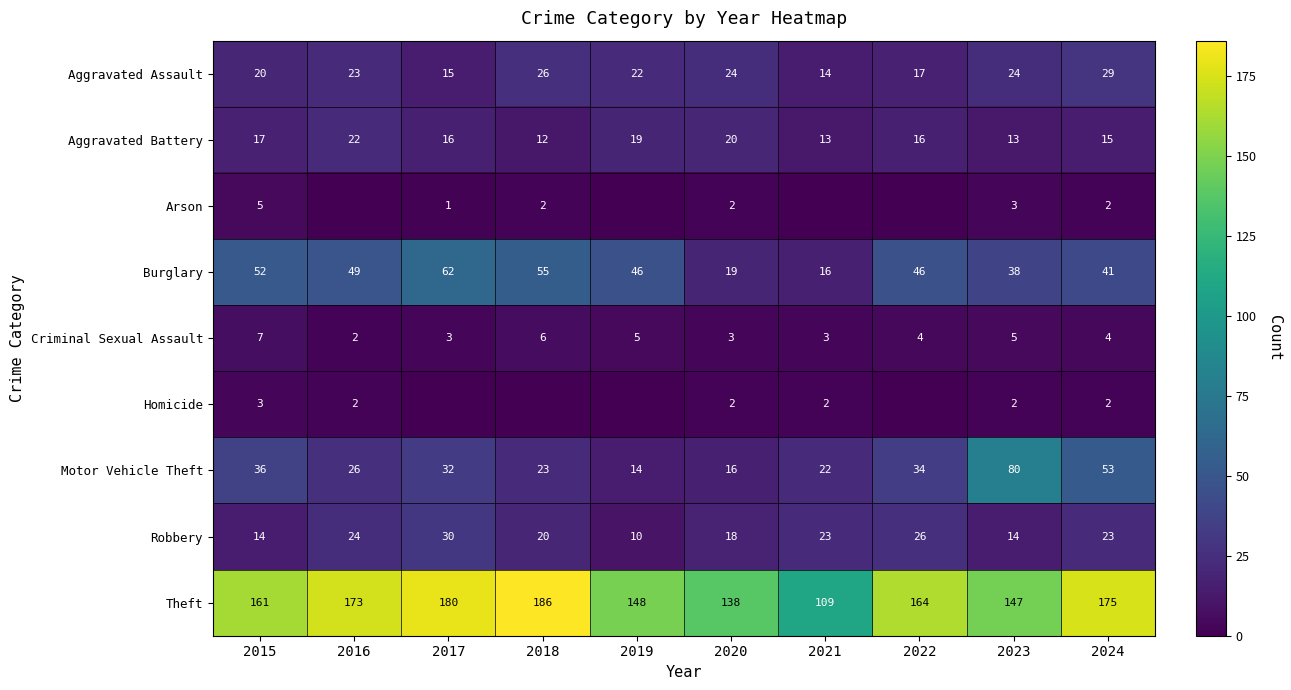

What value does the Robbery series have at 2024, to the nearest 5?

25